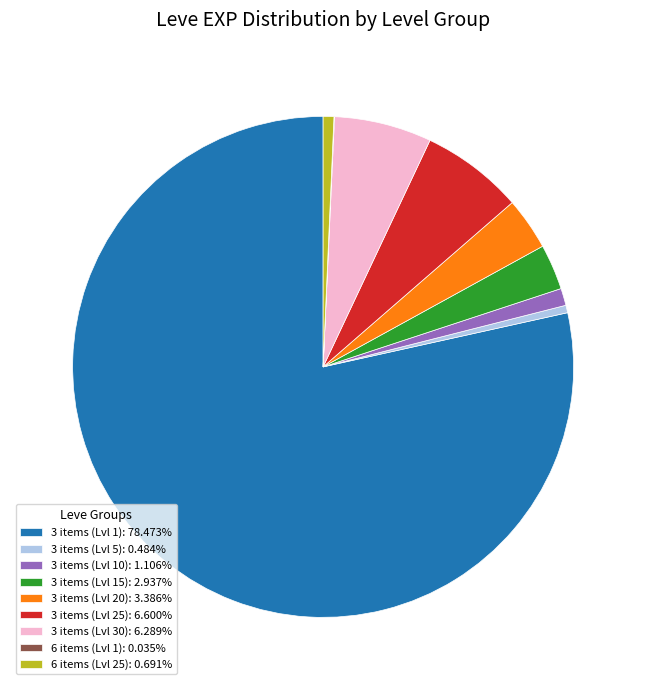

Do 3 items (Lvl 30): 6.289% and 3 items (Lvl 1): 78.473% together represent more than half of the pie?

Yes